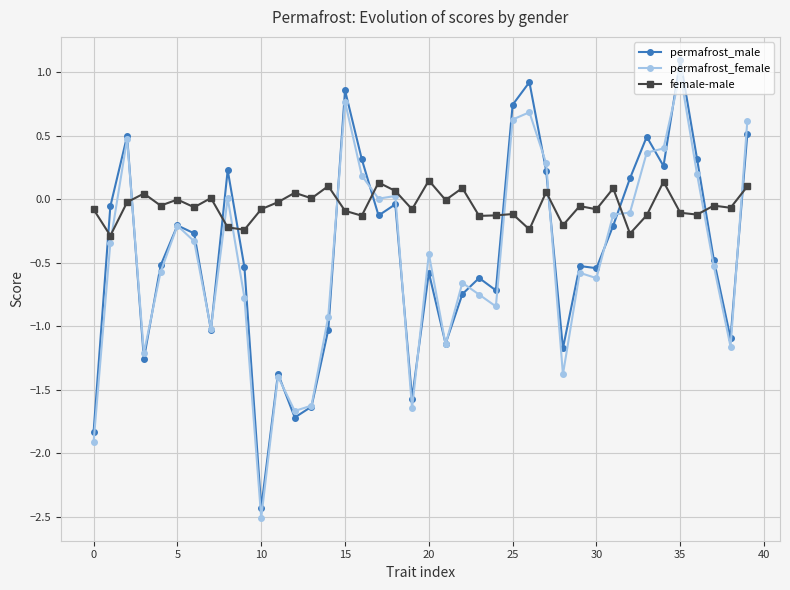

How many intersections are there between permafrost_male and female-male?

11